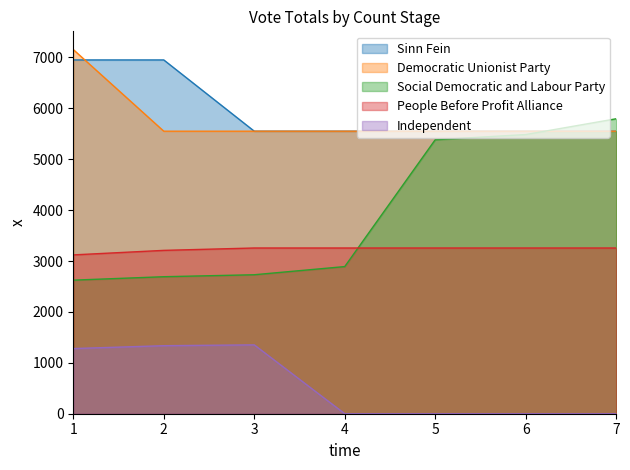

True or false: Independent and Sinn Fein cross at least once.

False